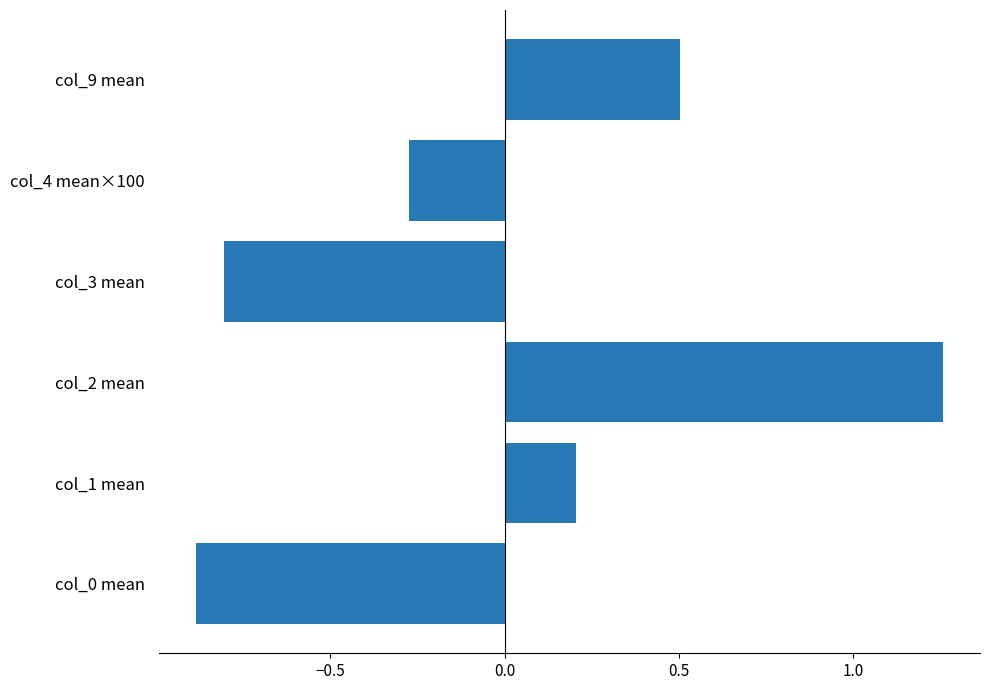

What is the difference between the maximum and second lowest values?

2.1